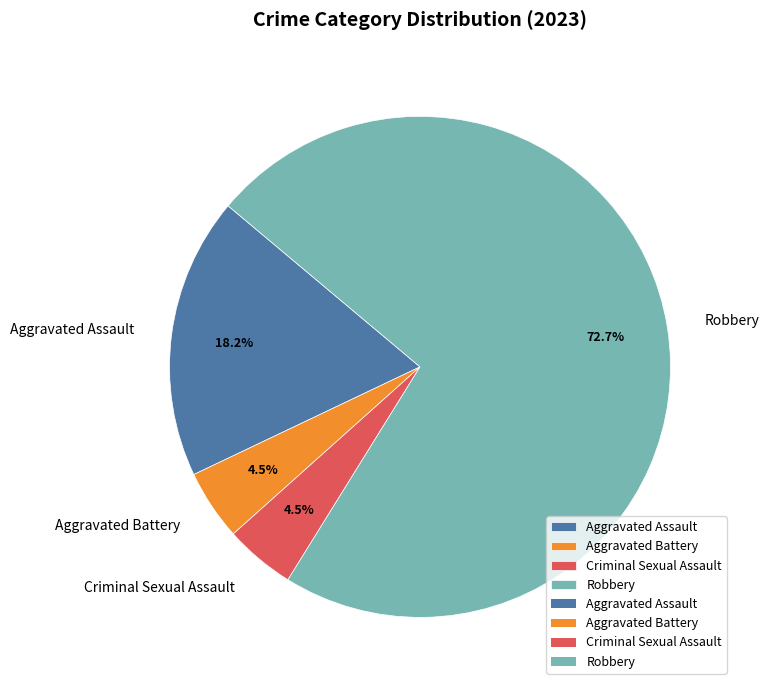

To the nearest percent, what is the average slice percentage?

25%